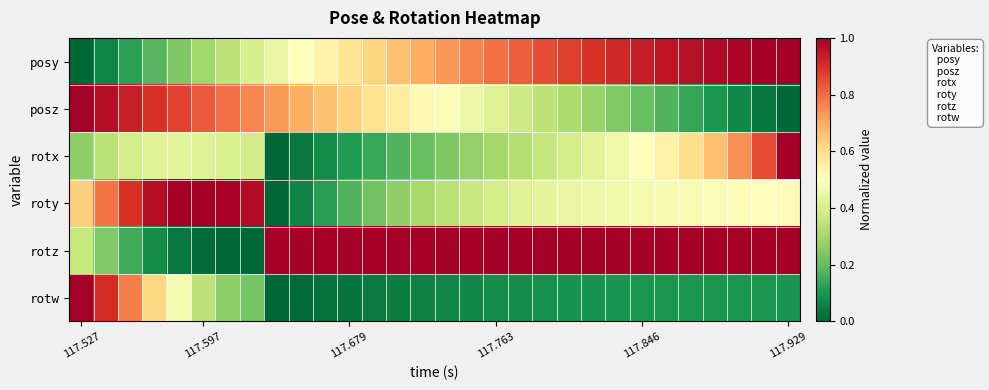

Which label corresponds to the smallest value in the chart?

117.527